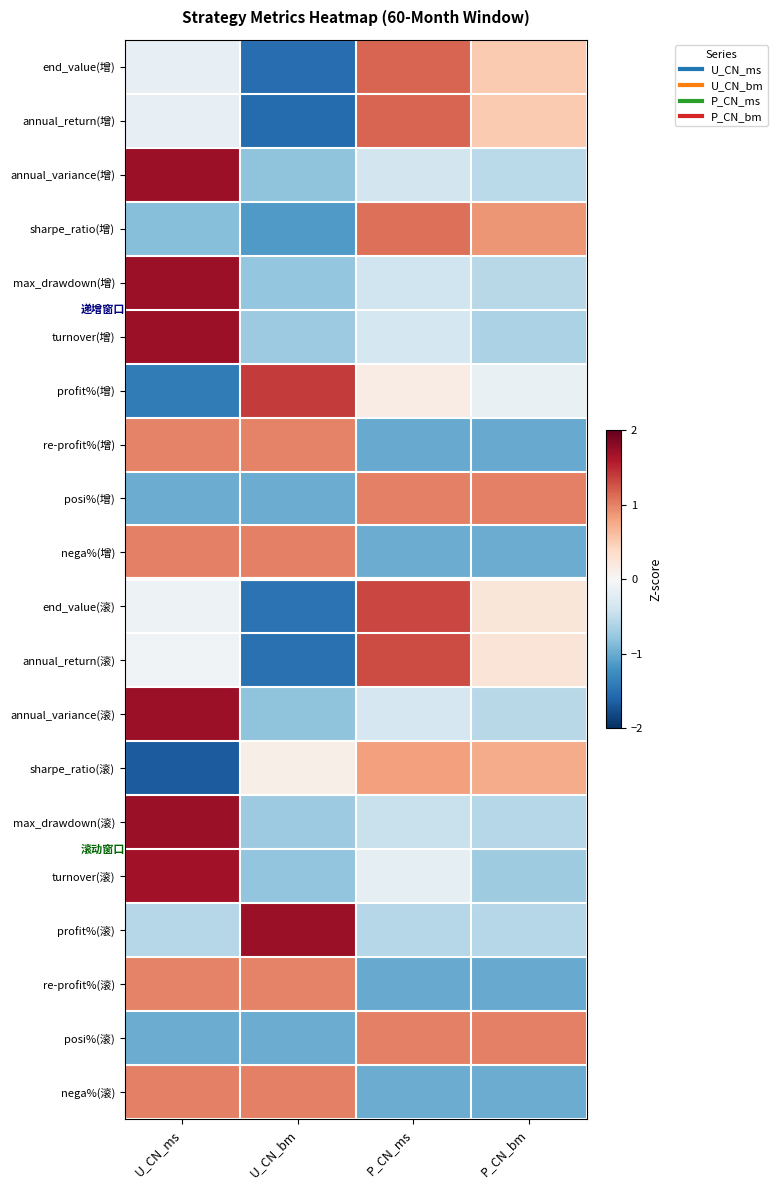

At how many categories does at least one series exceed 0?

4